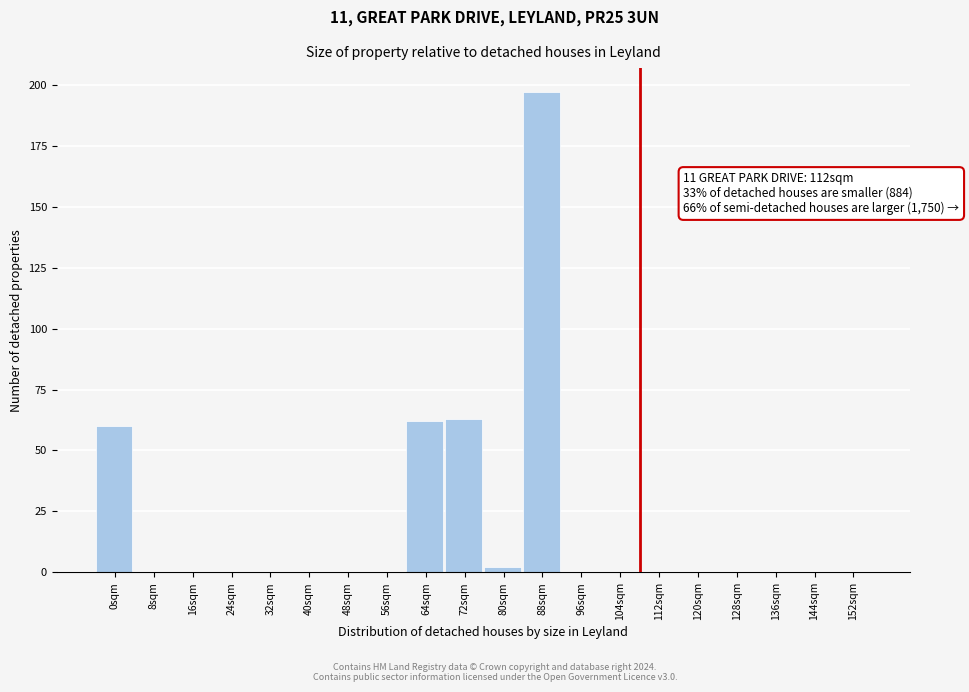

Reading right to left, list all the values displayed in this chart.

152sqm=0	144sqm=0	136sqm=0	128sqm=0	120sqm=0	112sqm=0	104sqm=0	96sqm=0	88sqm=197	80sqm=2	72sqm=63	64sqm=62	56sqm=0	48sqm=0	40sqm=0	32sqm=0	24sqm=0	16sqm=0	8sqm=0	0sqm=60